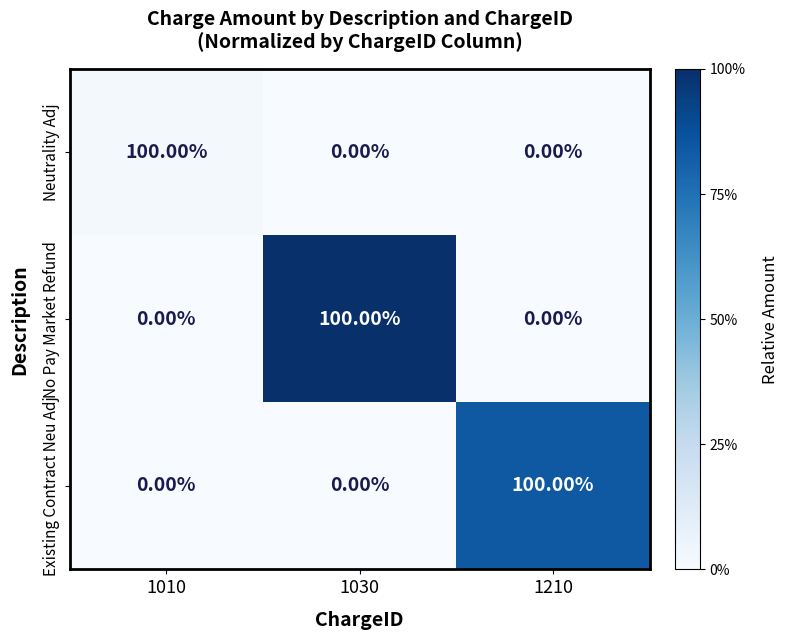

What is the total value across all series at 1030?

100